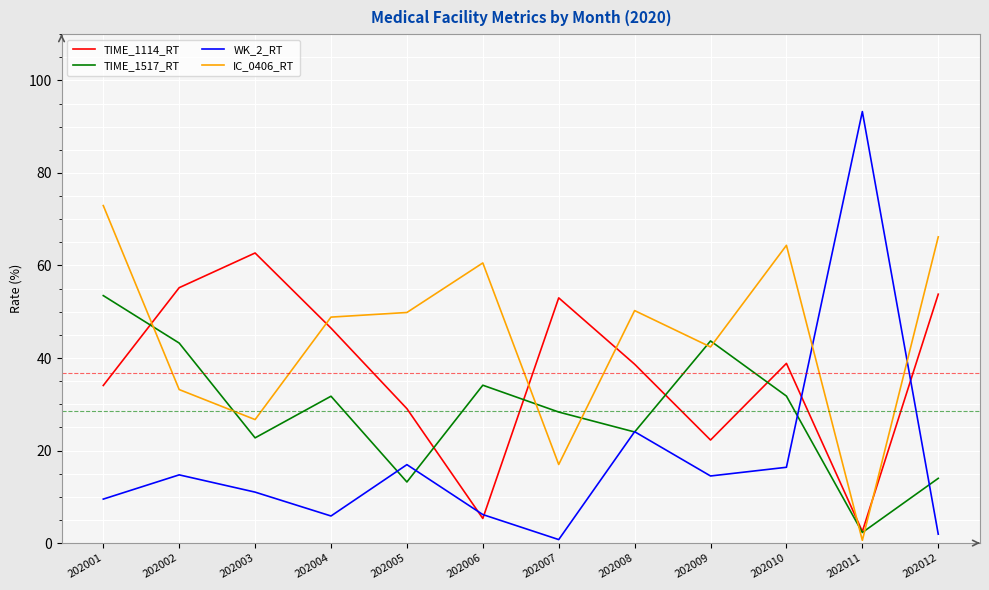

At which label is WK_2_RT closest to 47?

202008